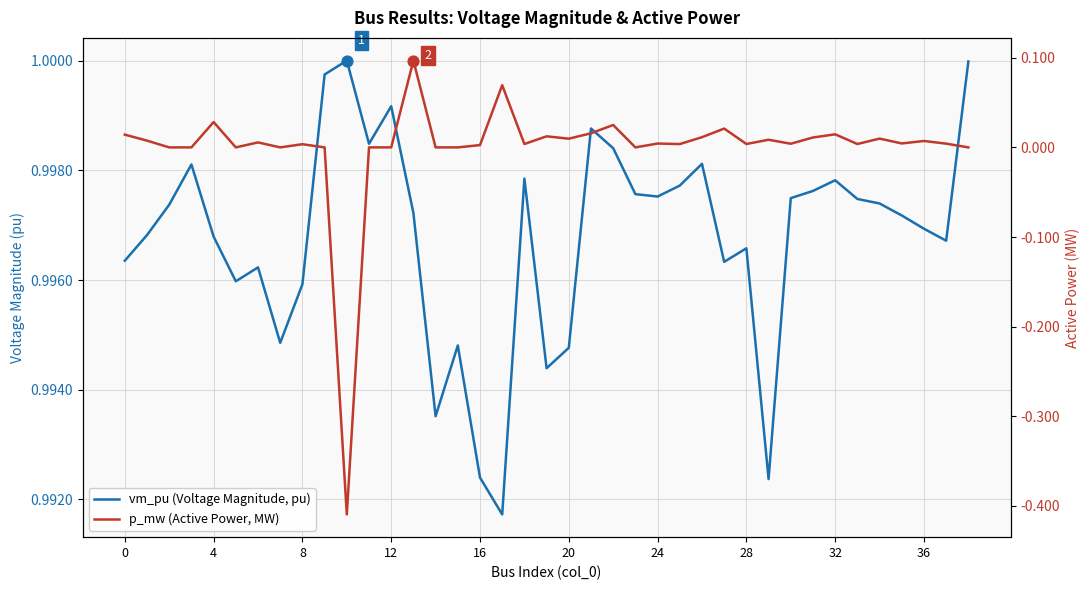

Which series contains the lowest Y value?

p_mw (Active Power, MW)